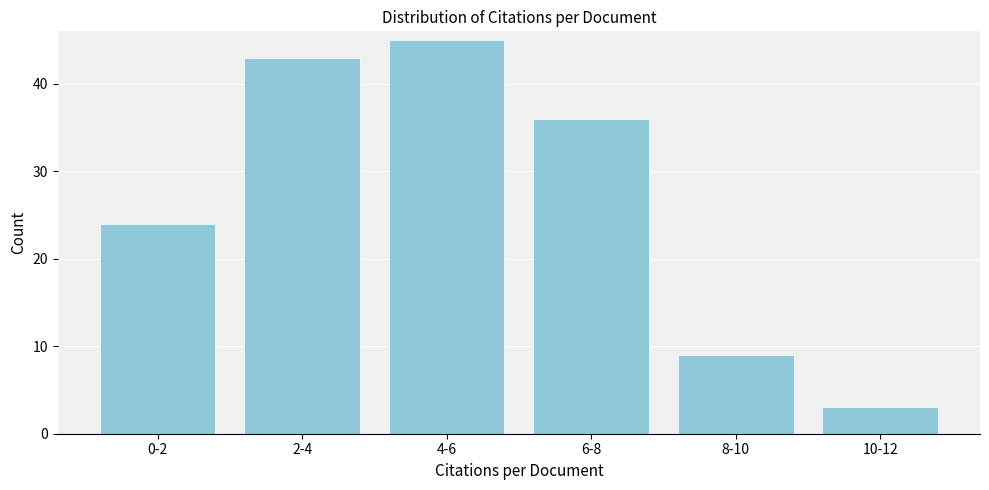

Reading left to right, transcribe all the data shown in this chart.

0-2=24	2-4=43	4-6=45	6-8=36	8-10=9	10-12=3